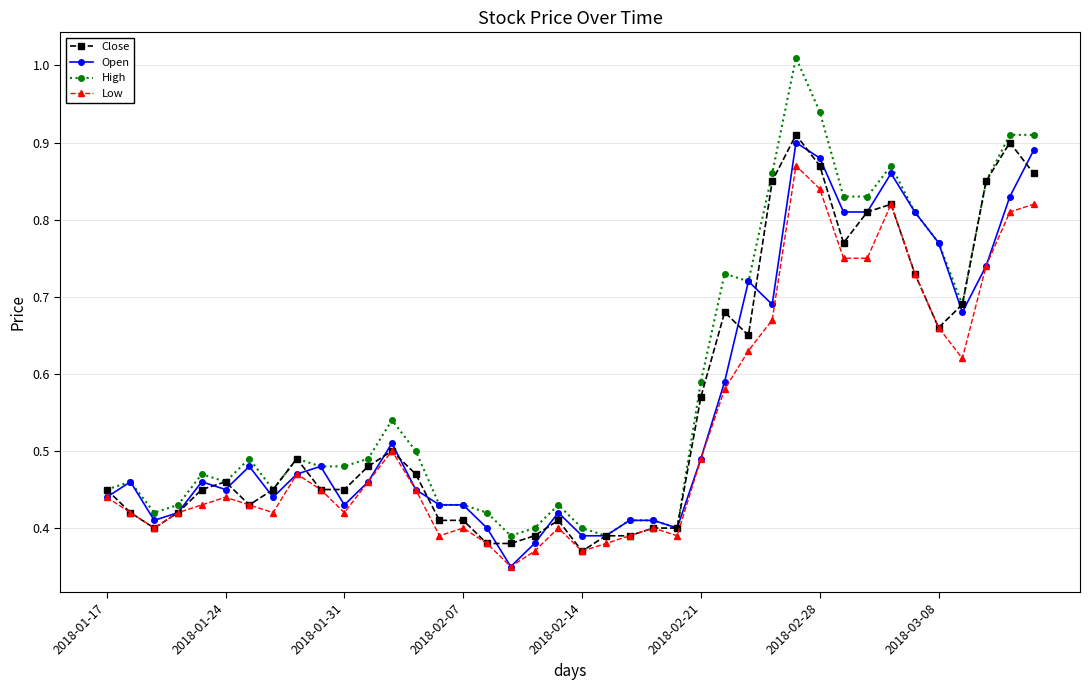

True or false: Close has more than 1 points higher than both neighbors.

True